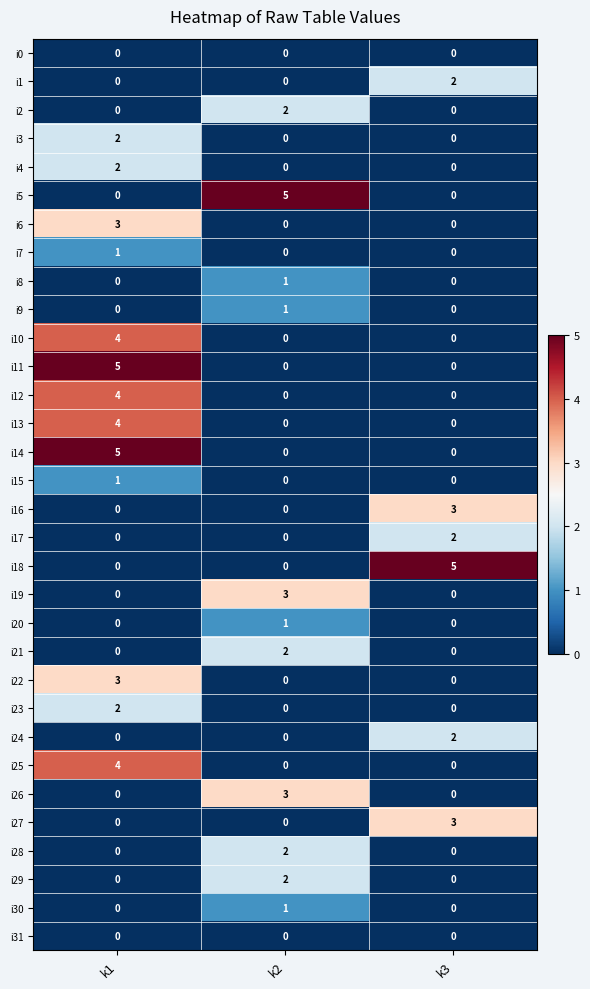

What is the spread (max minus min) of values at k3?

5